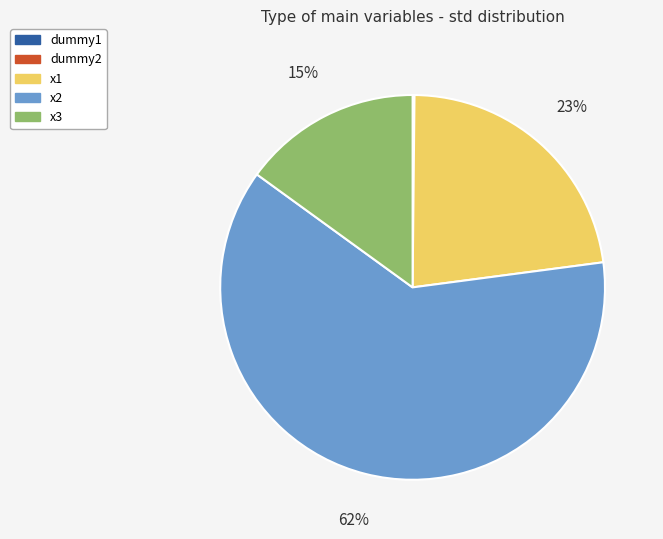

Between x3 and x2, which is larger?

x2